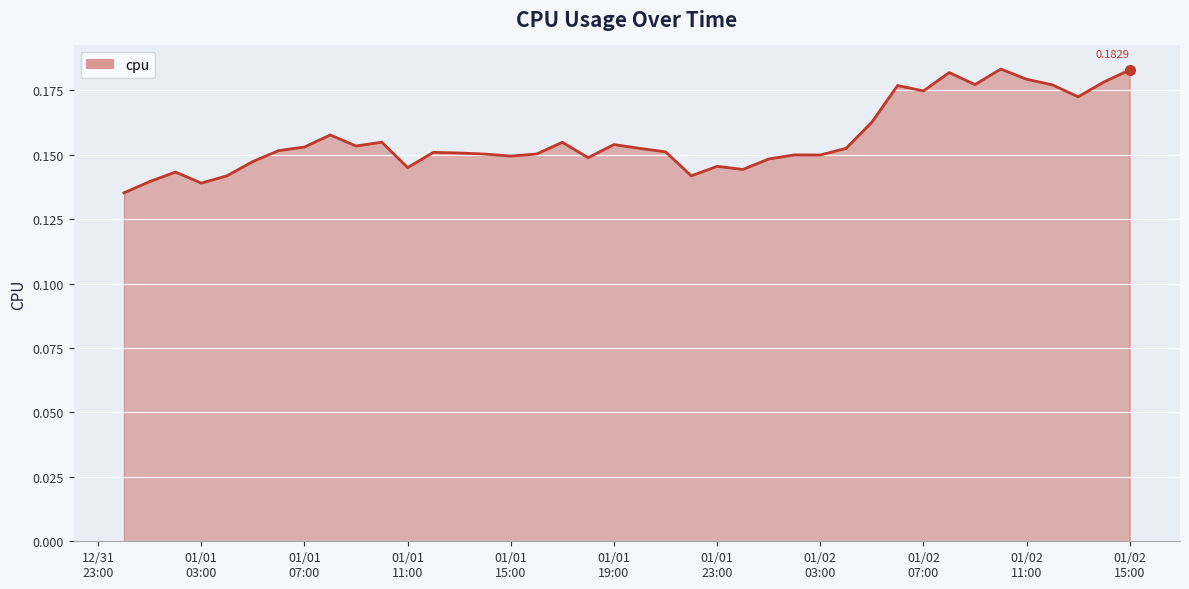

Reading left to right, transcribe all the data shown in this chart.

0.1	0.1	0.1	0.1	0.1	0.1	0.2	0.2	0.2	0.2	0.2	0.1	0.2	0.2	0.2	0.1	0.2	0.2	0.1	0.2	0.2	0.2	0.1	0.1	0.1	0.1	0.1	0.1	0.2	0.2	0.2	0.2	0.2	0.2	0.2	0.2	0.2	0.2	0.2	0.2